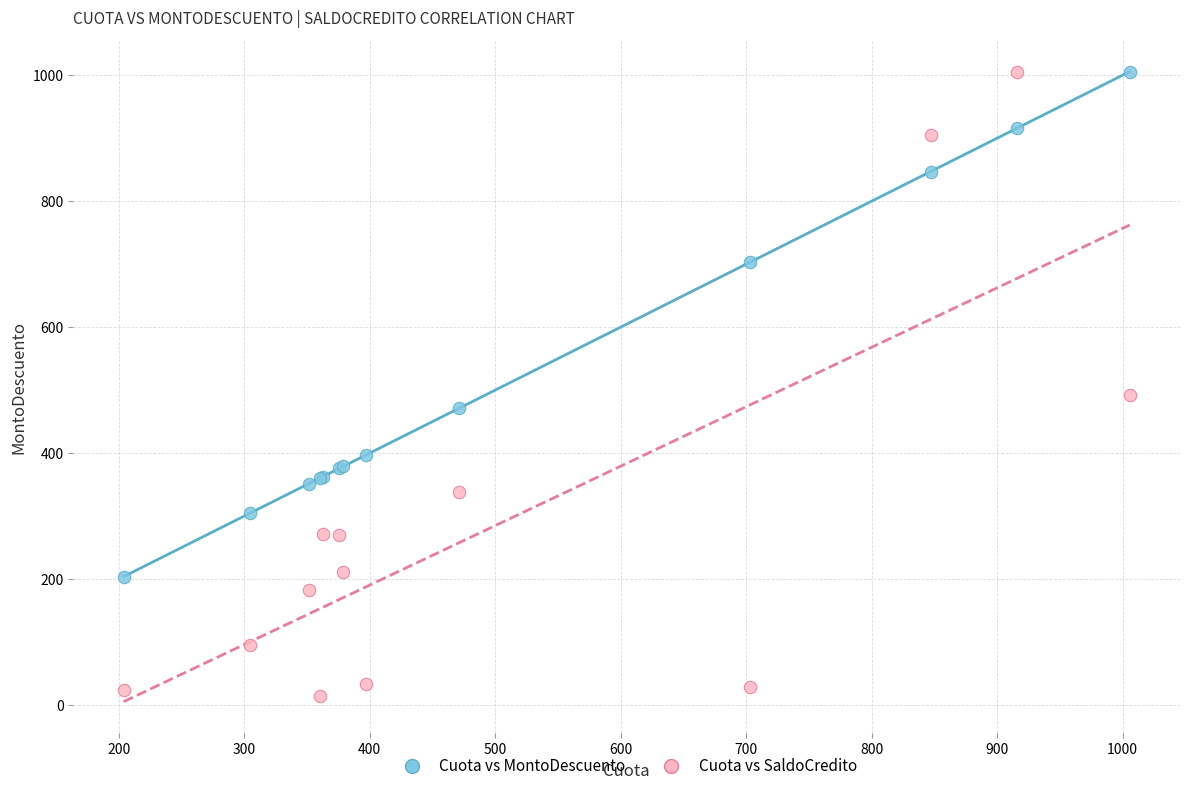

Across all series, what Y value is closest to 509?

492.4